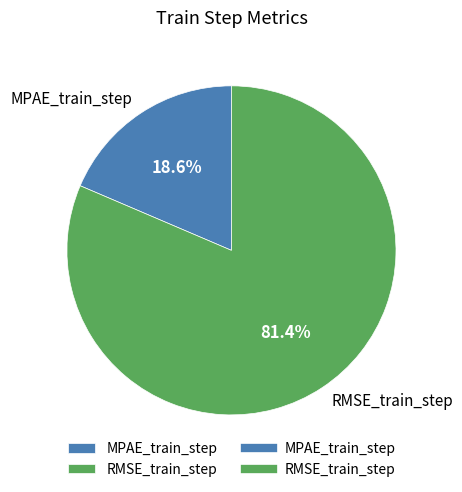

Which category has the smallest portion of the pie?

MPAE_train_step